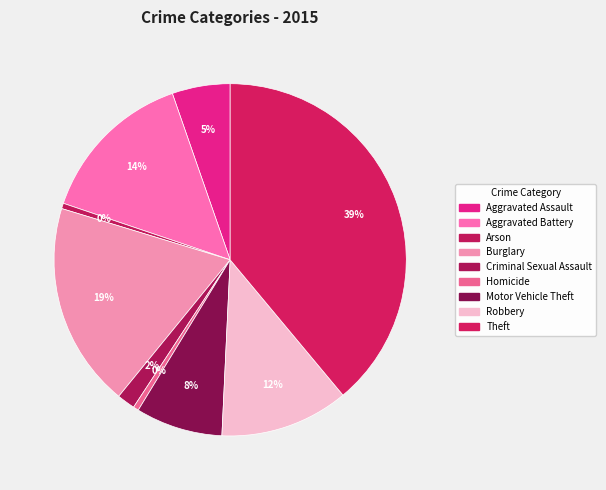

Count the number of slices in the pie.

9